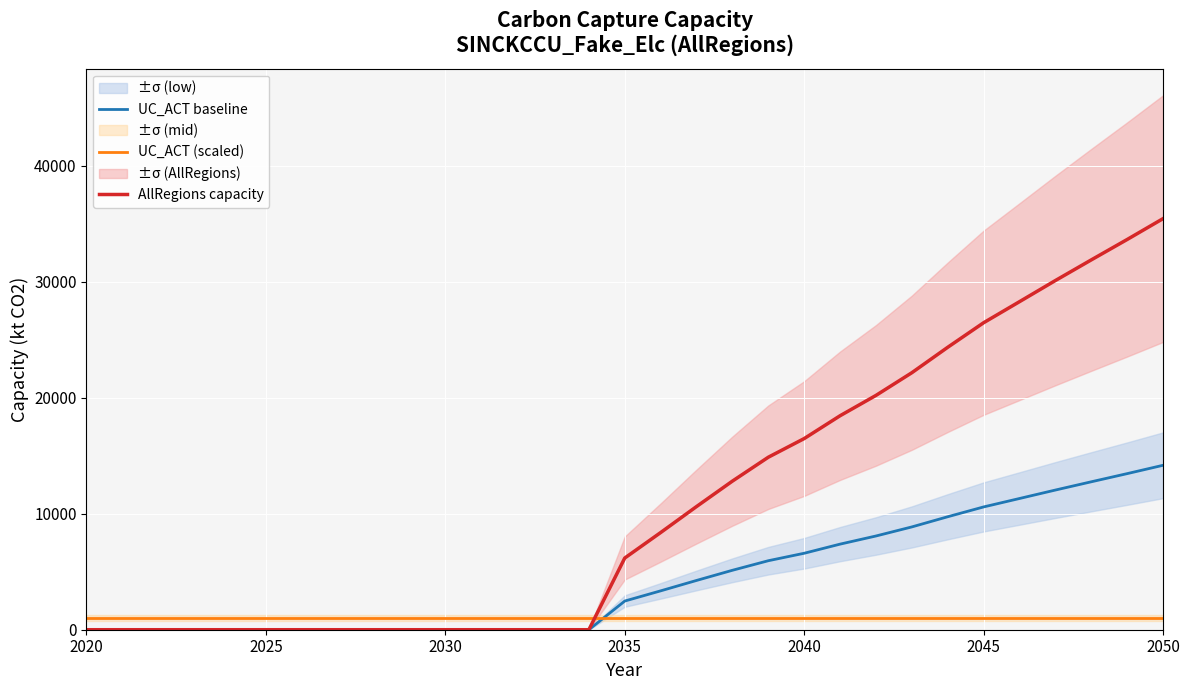

At which label does AllRegions capacity reach its peak?

2050